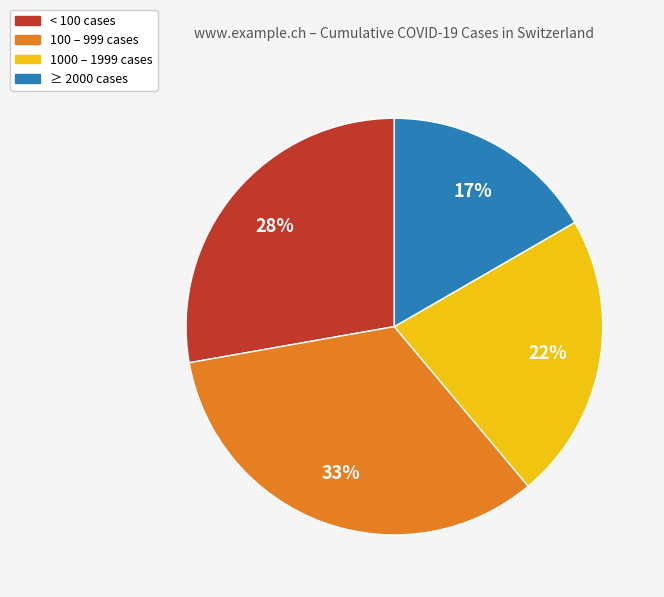

To the nearest percent, what percentage of the pie is < 100 cases?

28%